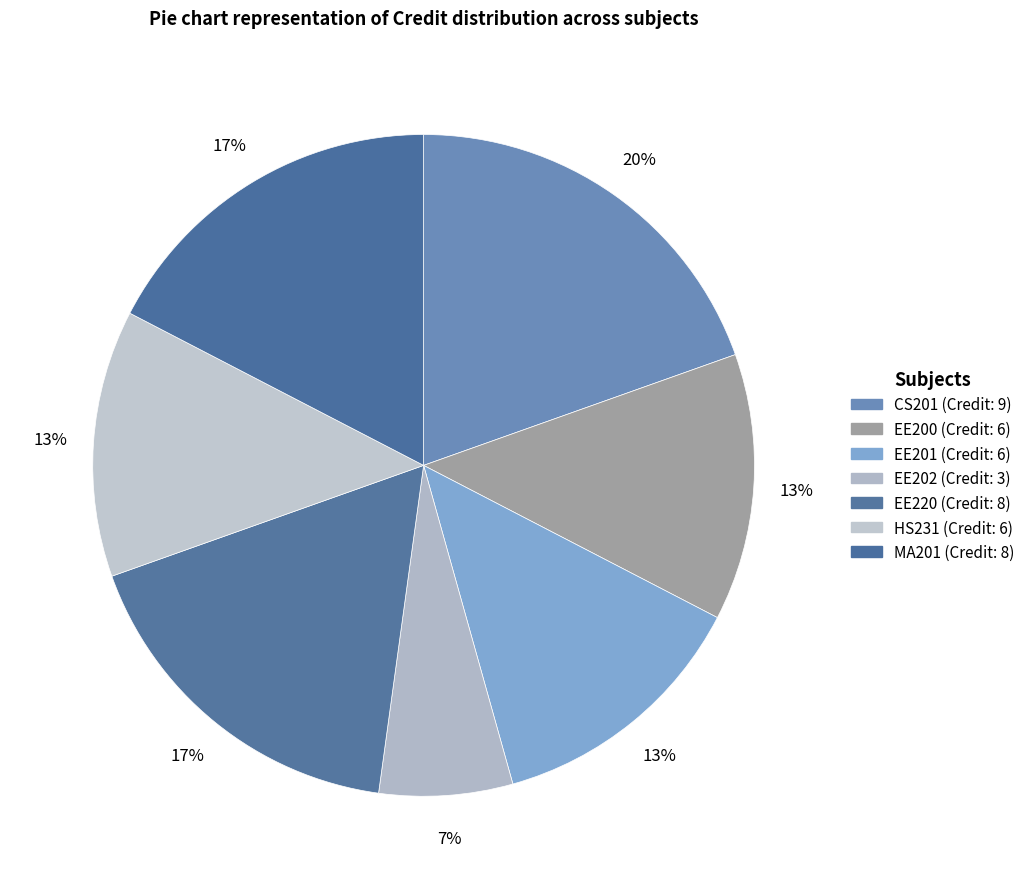

How many segments does this pie chart have?

7